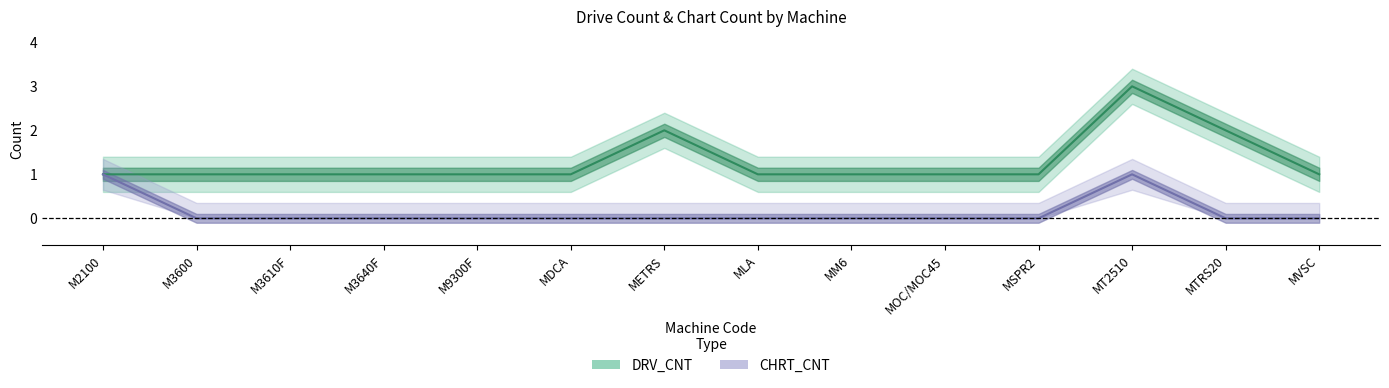

Is this an area chart (filled region under the line)?

No